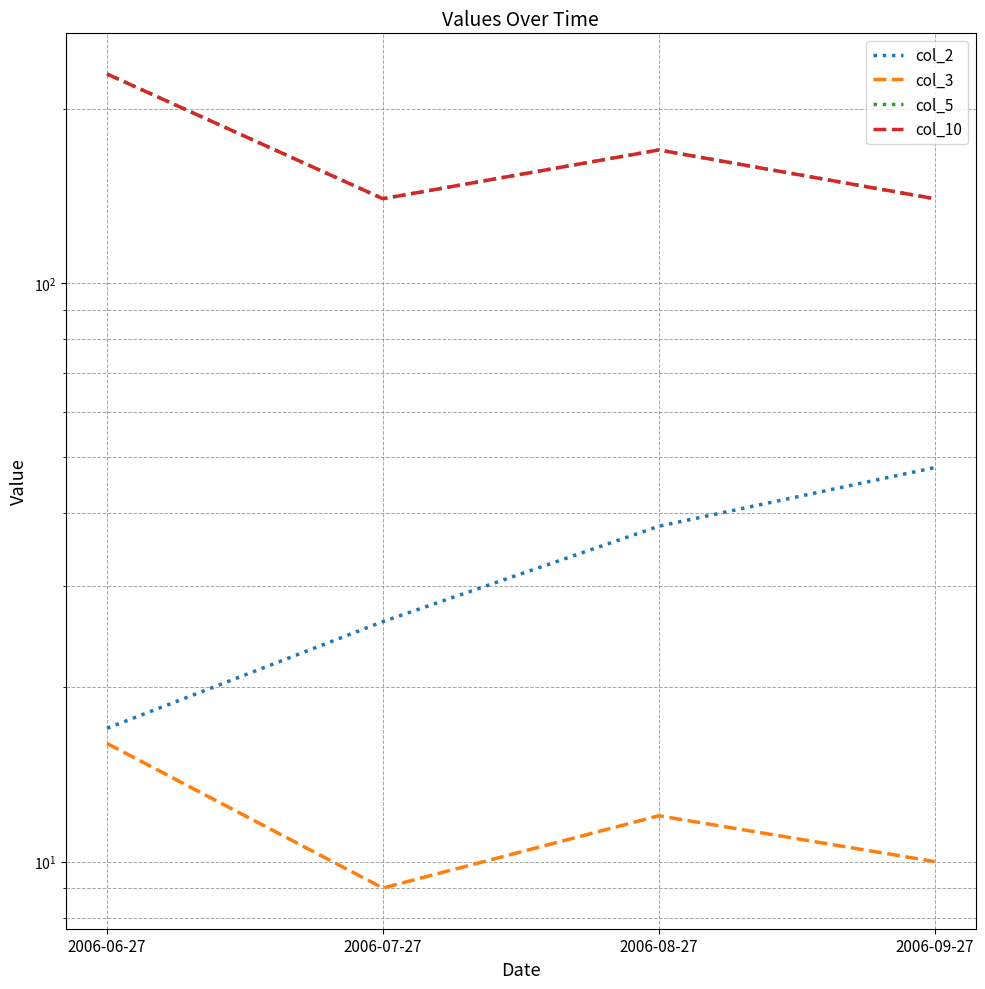

Is it true that col_5 equals 299 at 2006-08-27?

False